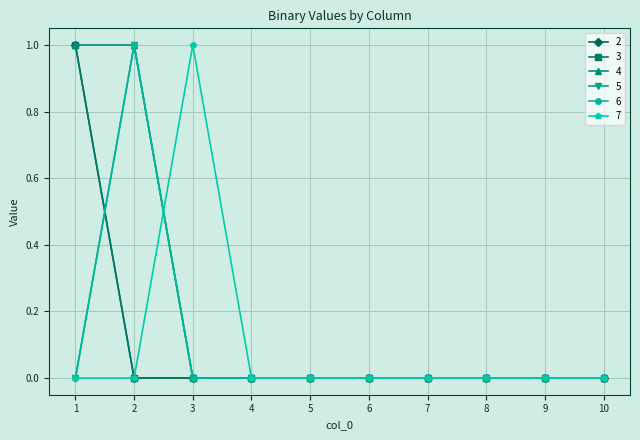

Does the chart have visible grid lines?

Yes